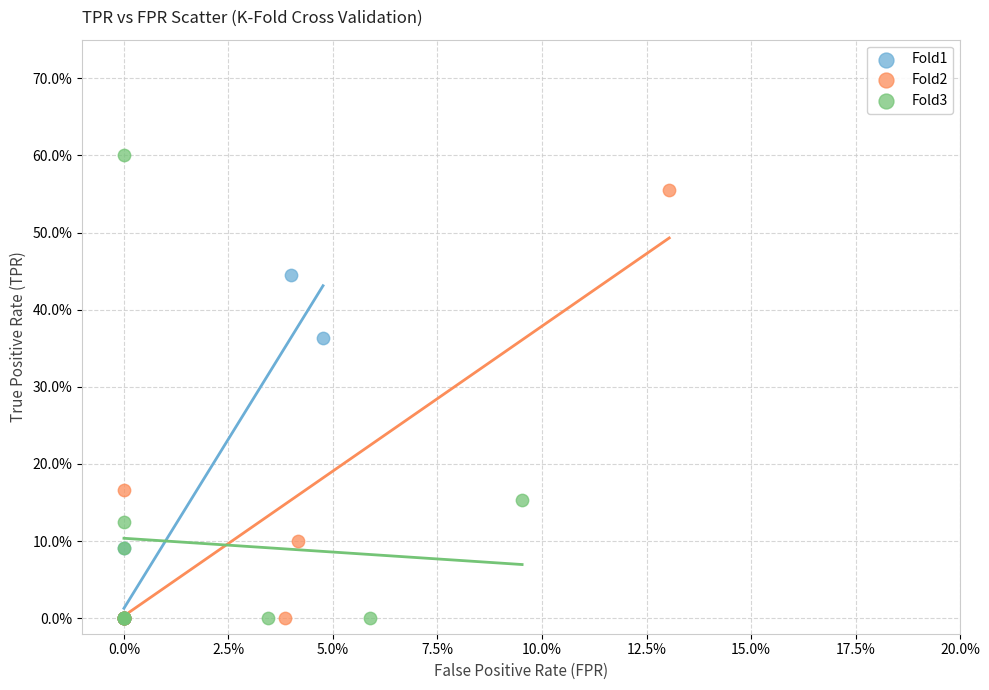

Which series reaches the maximum Y coordinate?

Fold3